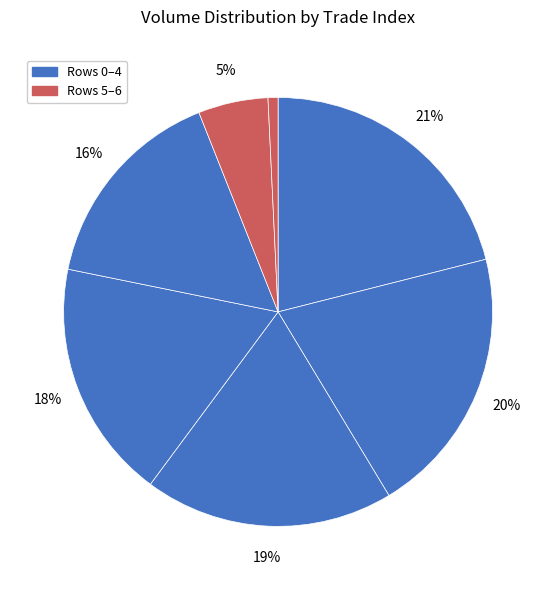

How many segments does this pie chart have?

7